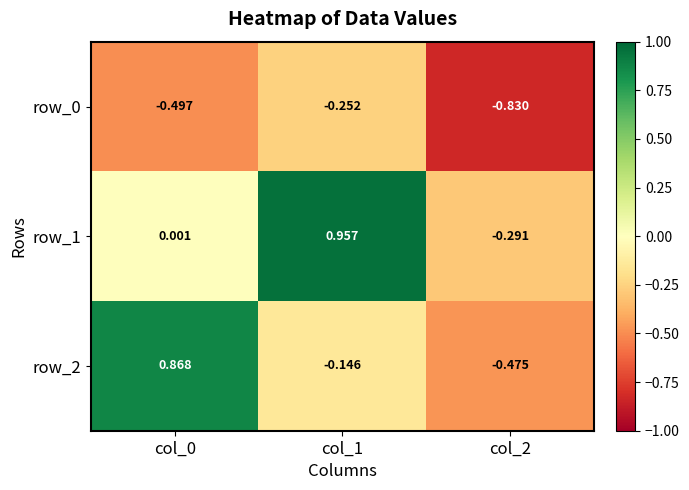

At which category does the chart reach its minimum across all series?

col_2